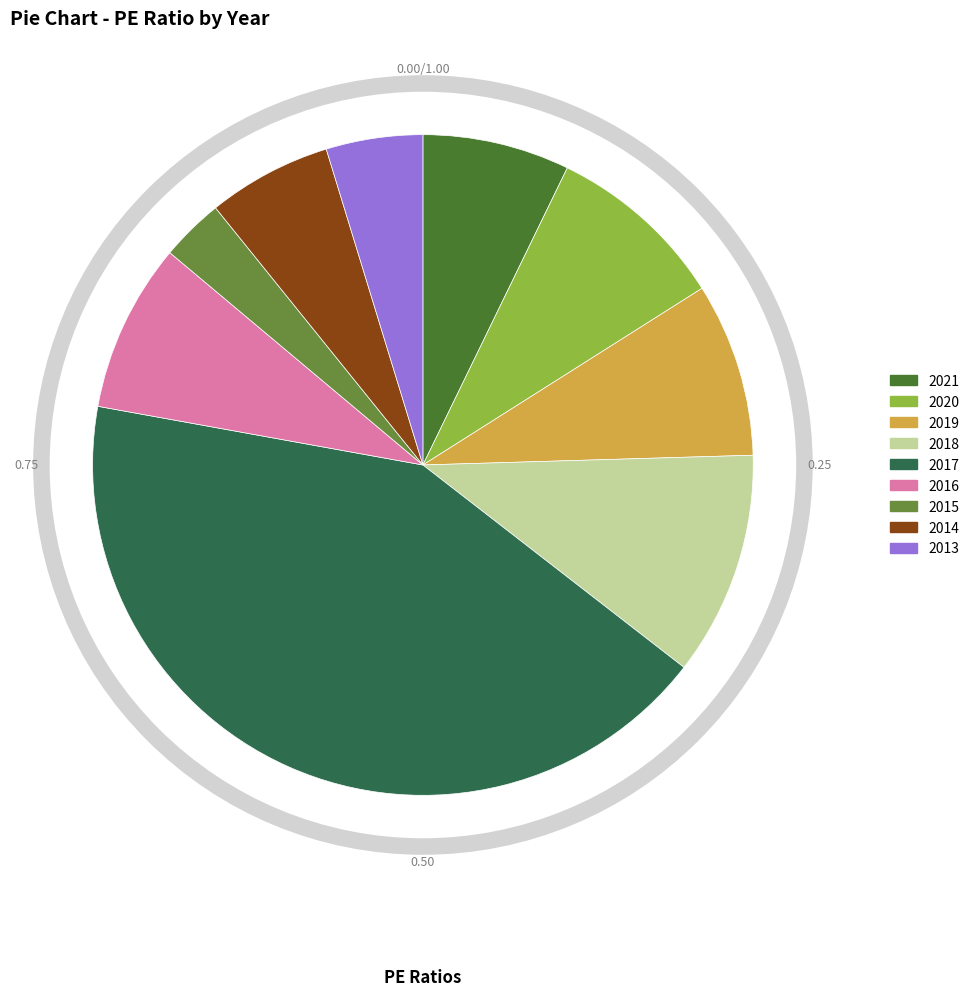

How much of the chart is everything except 2019?

91.5%